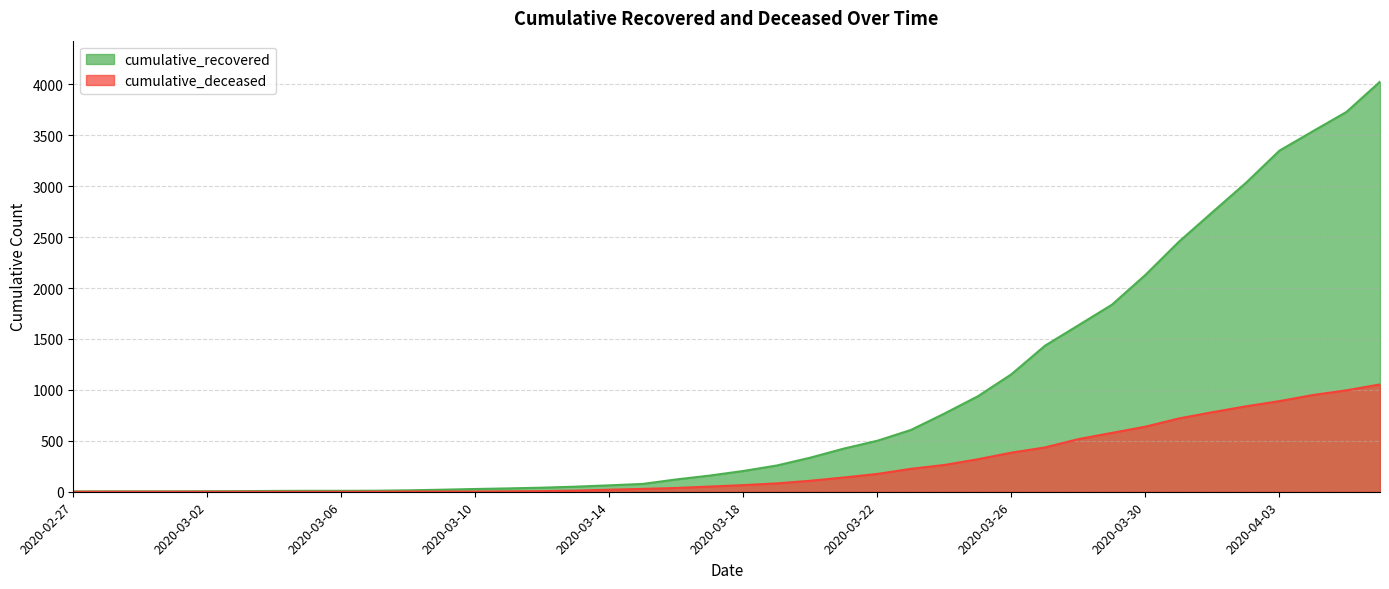

How many series are shown in this chart?

2